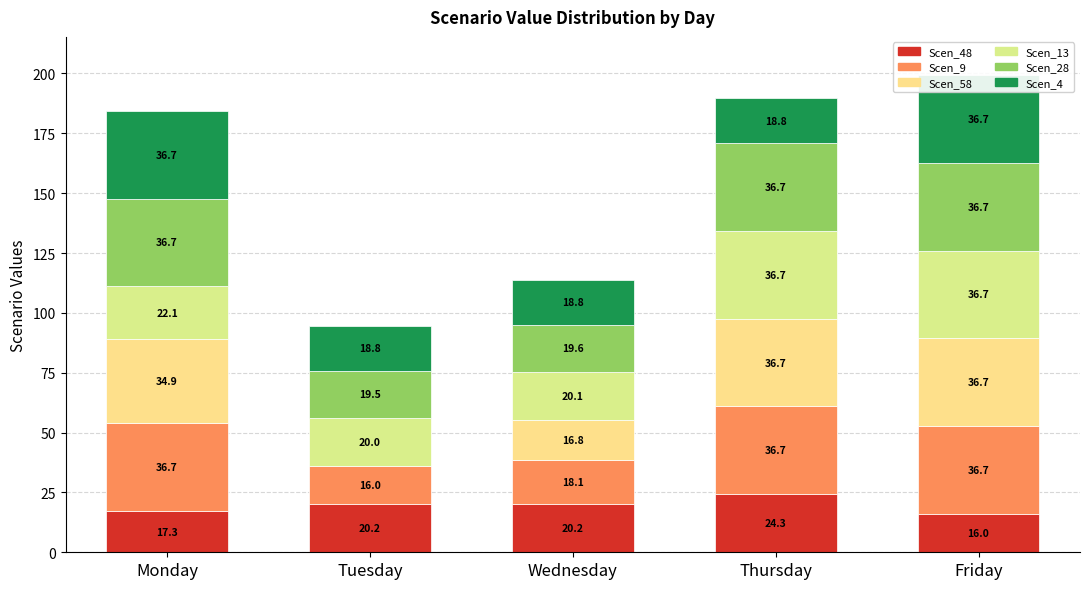

List the series in order of their peak value, highest first.

Scen_58, Scen_9, Scen_13, Scen_28, Scen_4, Scen_48